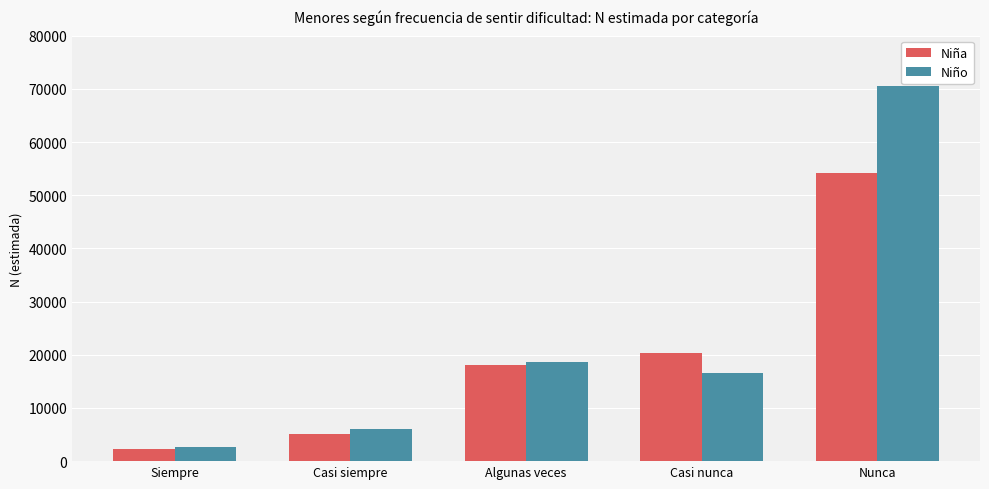

The Niña series shows 5033 at Casi siempre. True or false?

True